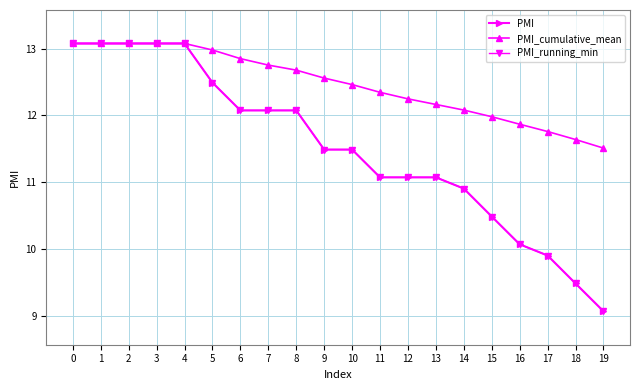

Does the chart have visible grid lines?

Yes